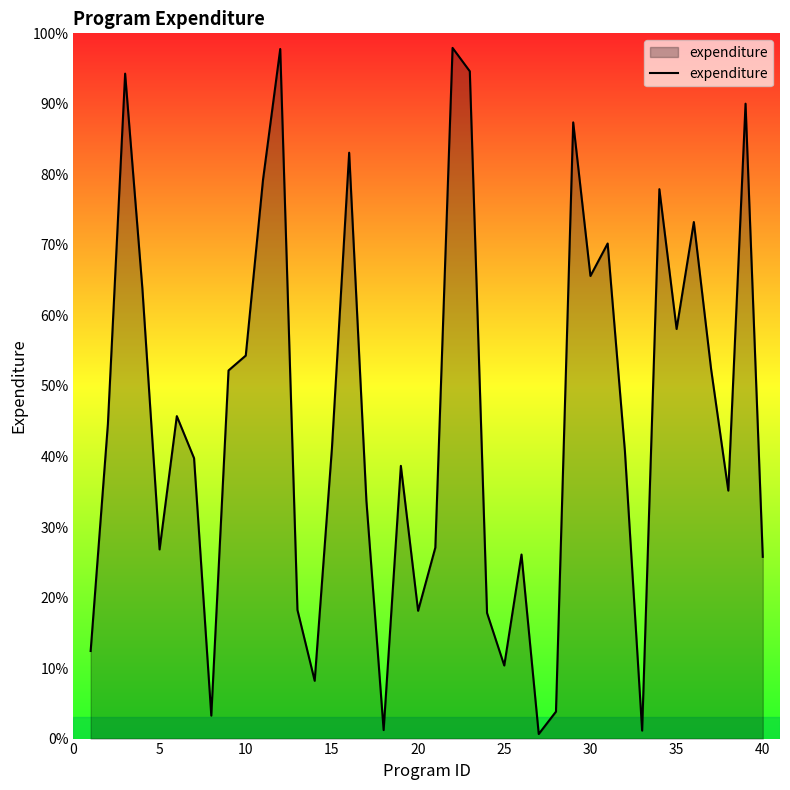

What is the greatest value displayed?

97.9